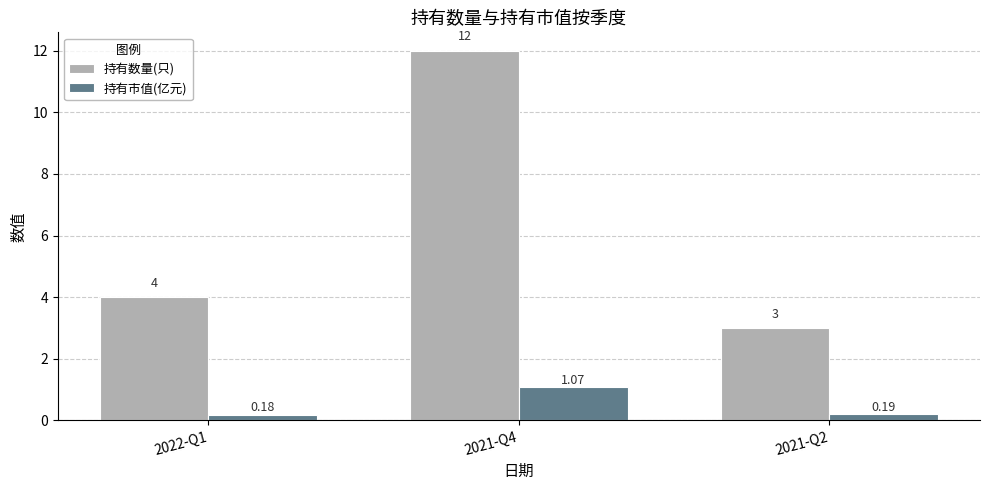

How many bars are there in each group?

2